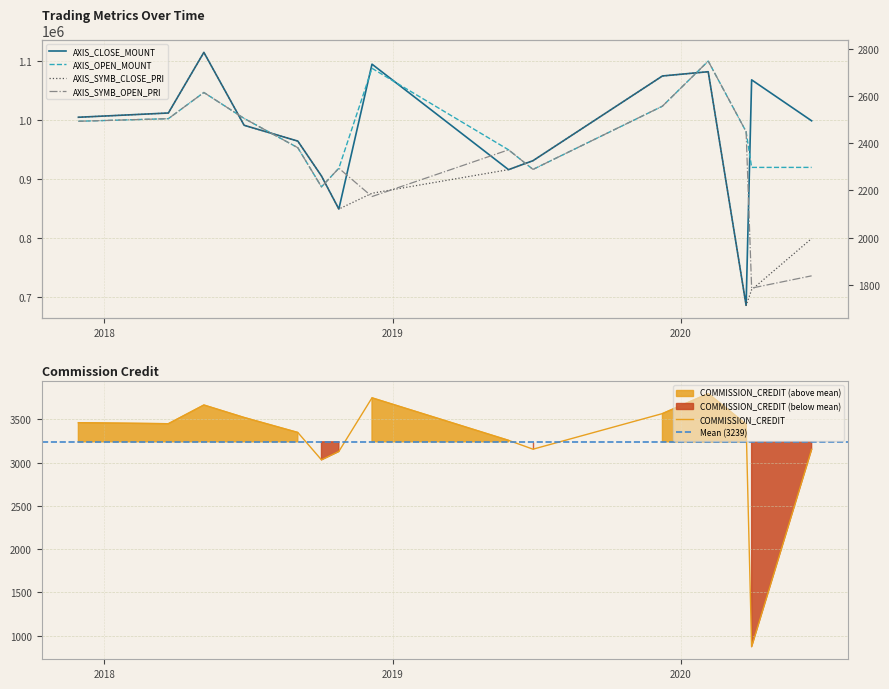

What is the value of the AXIS_CLOSE_MOUNT point at the 13th from the left?

685200